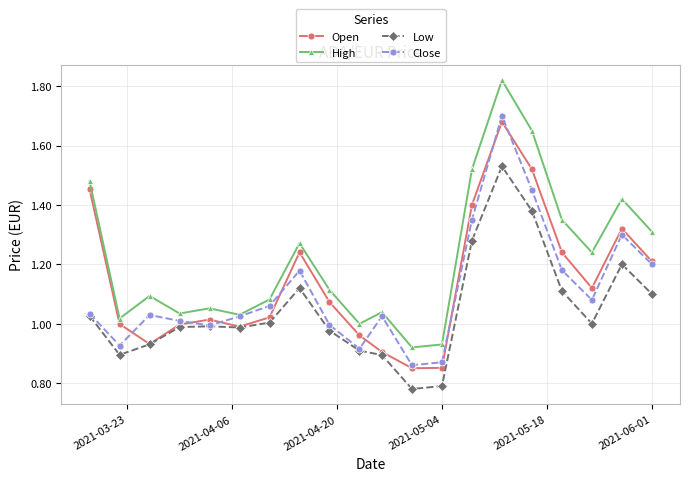

Which series has the largest range (max minus min)?

High